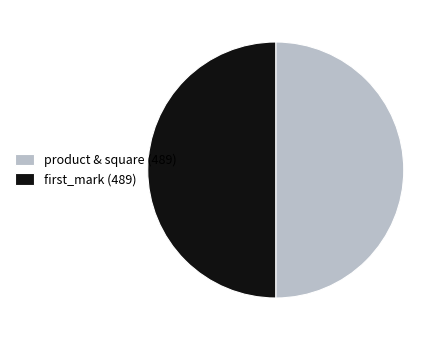

True or false: first_mark (489) accounts for 41% of the total.

False